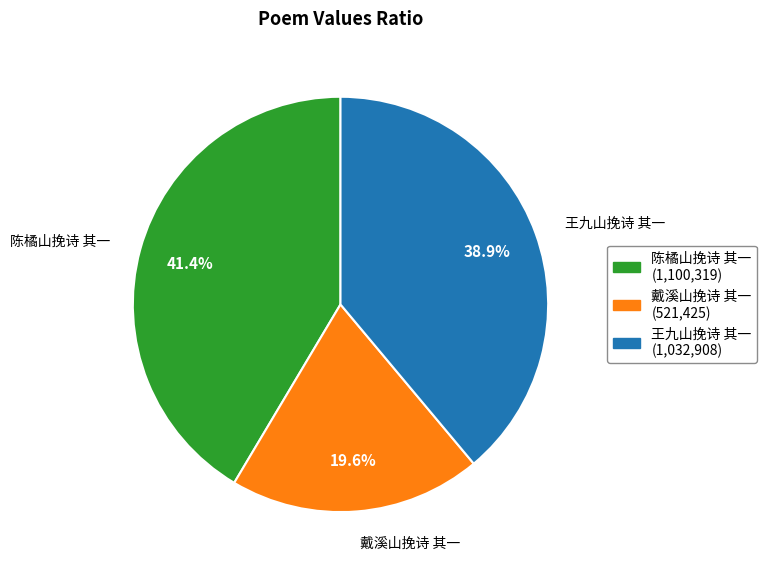

Which slice is the smallest?

戴溪山挽诗 其一